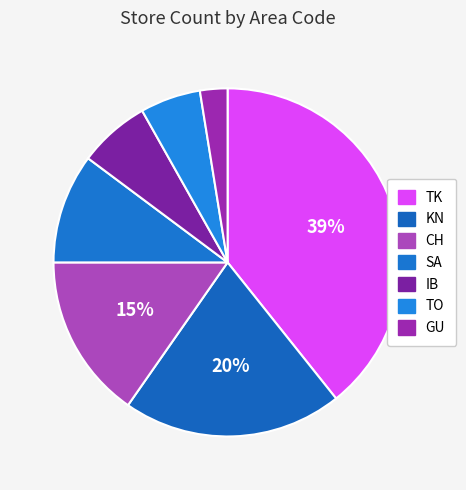

What percentage is the GU slice, to the nearest percent?

3%